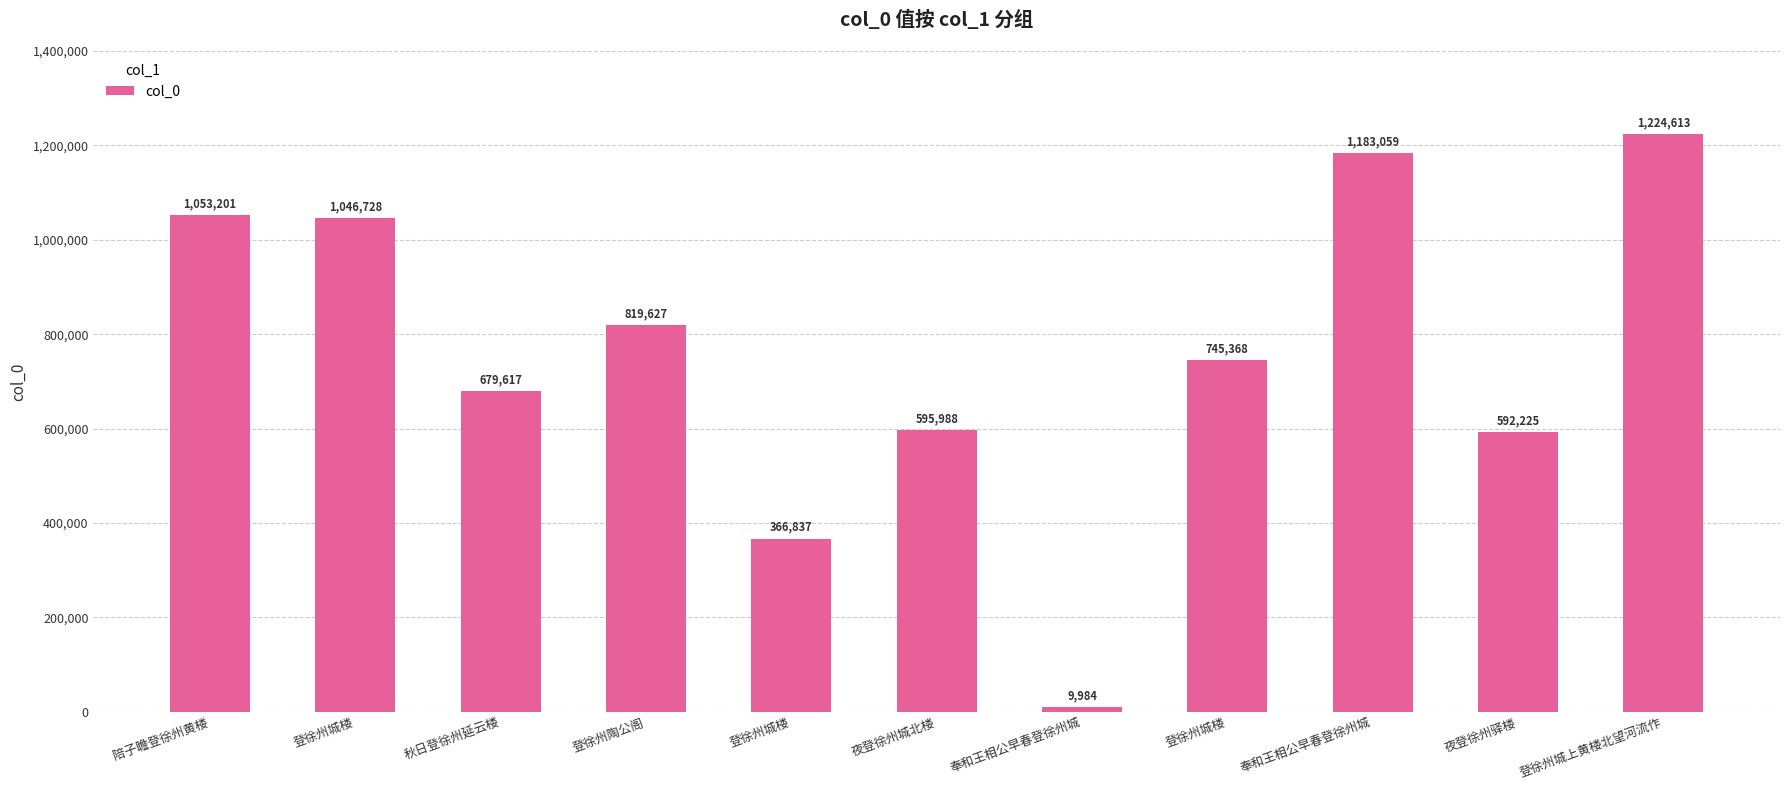

Rank the categories by value from highest to lowest.

登徐州城上黄楼北望河流作, 奉和王相公早春登徐州城, 陪子瞻登徐州黄楼, 登徐州城楼, 登徐州陶公阁, 登徐州城楼, 秋日登徐州延云楼, 夜登徐州城北楼, 夜登徐州驿楼, 登徐州城楼, 奉和王相公早春登徐州城